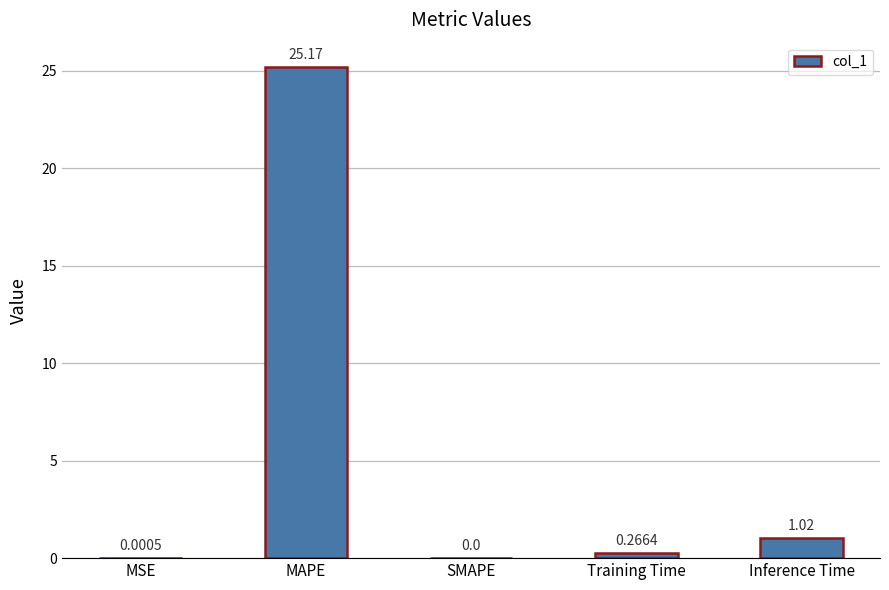

What is the change in value from MAPE to Training Time?

-24.9